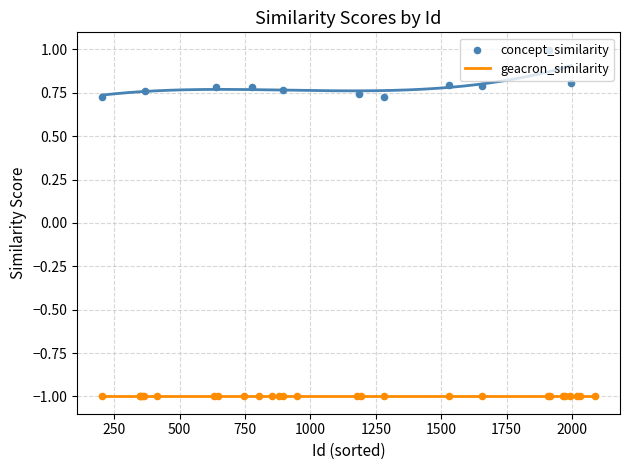

Which series has the largest total across all categories?

concept_similarity